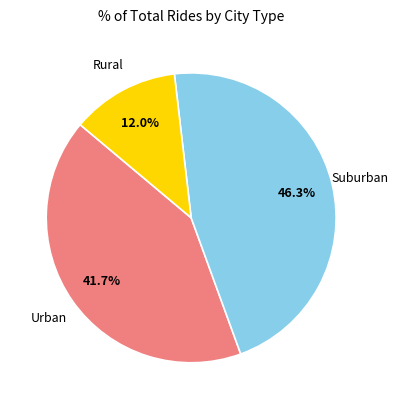

To the nearest percent, what is the difference between the largest and smallest slice percentages?

34%